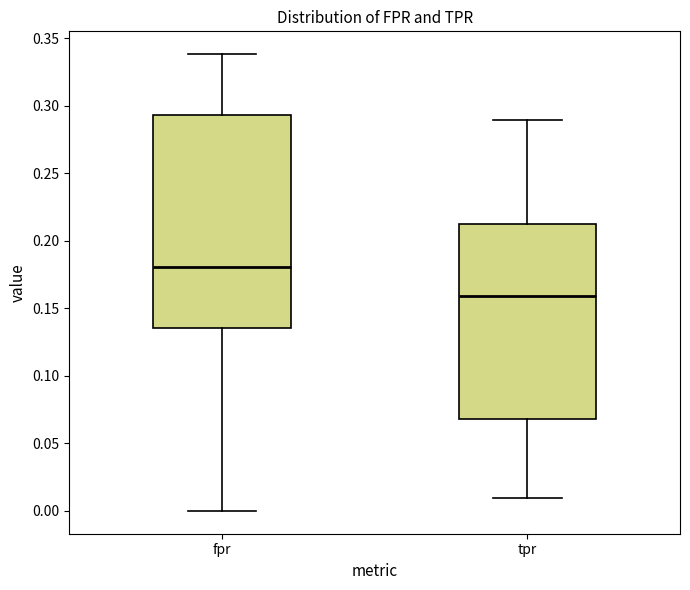

Reading left to right, transcribe this box plot: for each box, give where its median line is, the range the box spans, and where its two whiskers end, as read against the y-axis. The values are not printed on the chart, so give them approximately, as read against the axis.

fpr: median 0.180, box 0.135 to 0.295, whiskers 0.000 to 0.340
tpr: median 0.160, box 0.070 to 0.215, whiskers 0.010 to 0.290